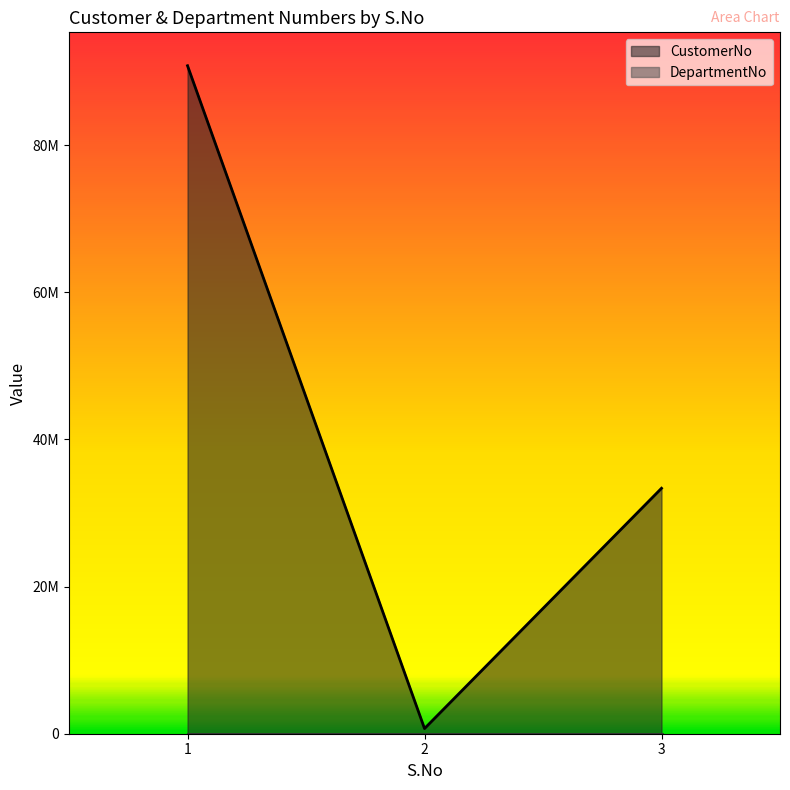

What is the change in value from 1 to 2?

-90078450